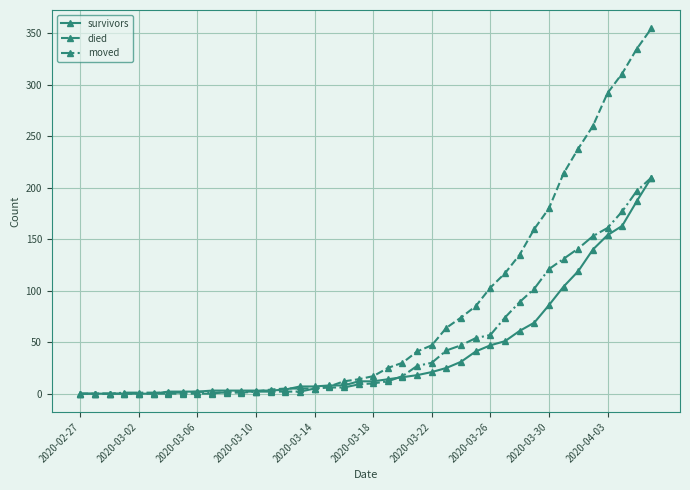

What is the value of the died point at the 36th from the left?

260